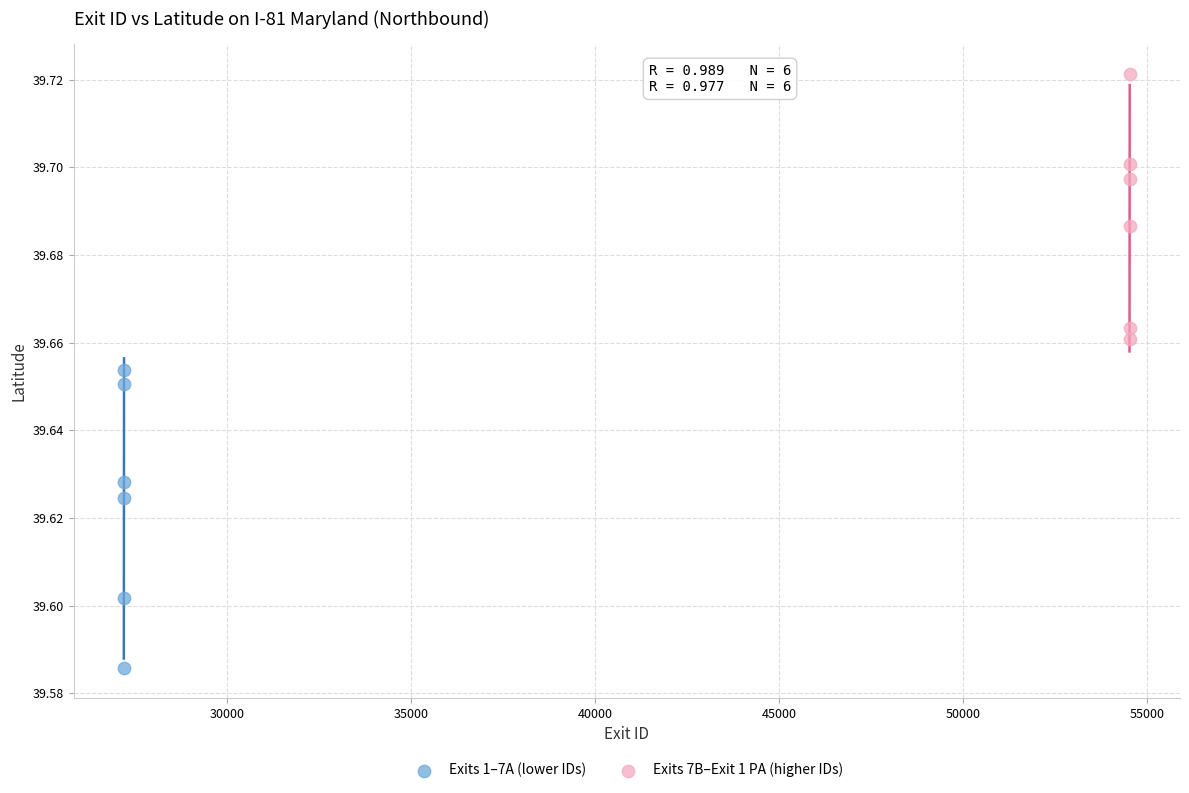

Which series contains the highest Y value?

Exits 7B–Exit 1 PA (higher IDs)